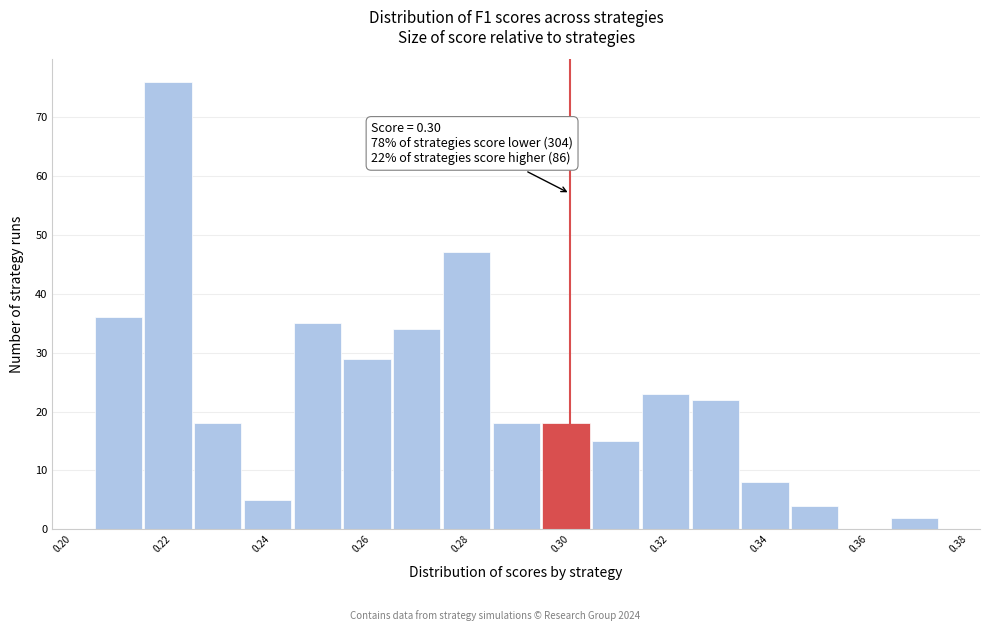

Over which range of the x-axis is the bar tallest?

0.214 to 0.224